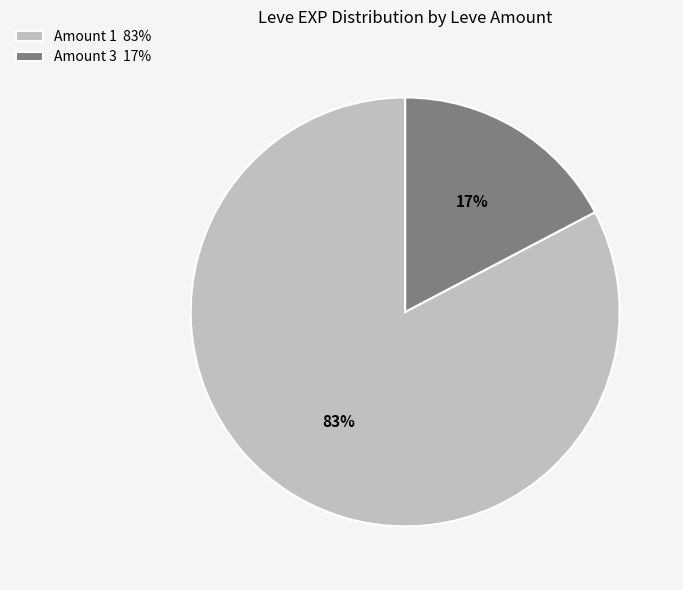

What is the smallest slice in the pie chart?

Amount 3 17%